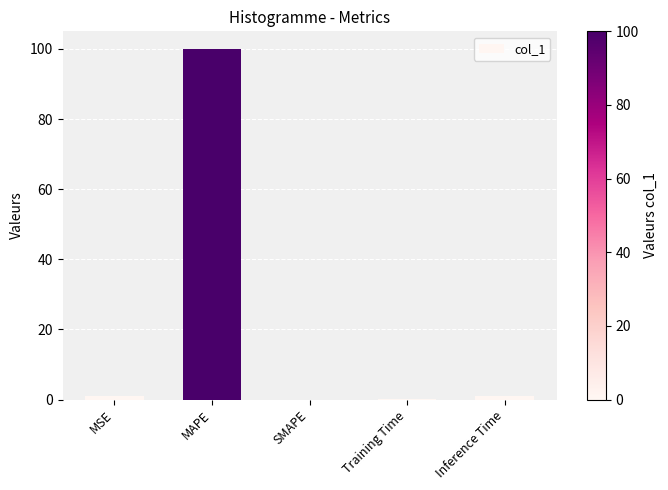

At which label is the value closest to 50?

MSE